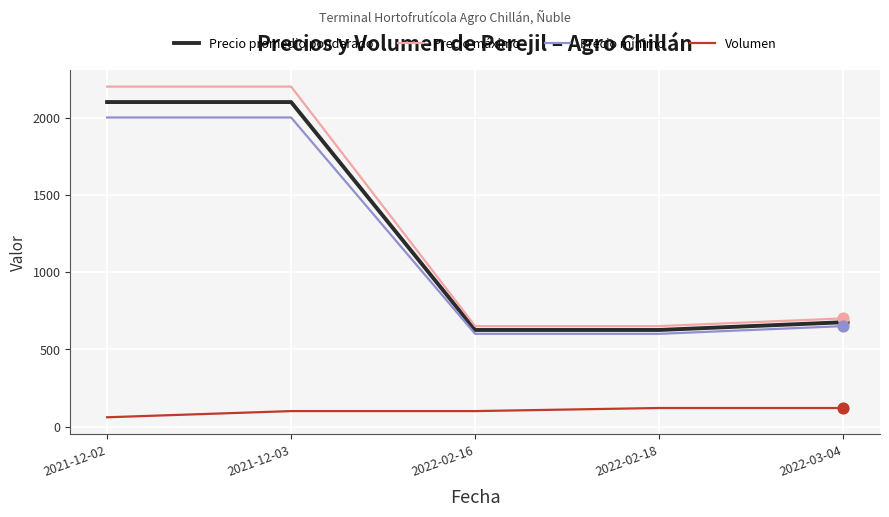

Is the value of Volumen at 2021-12-03 greater than the value of Precio mínimo at 2022-03-04?

No